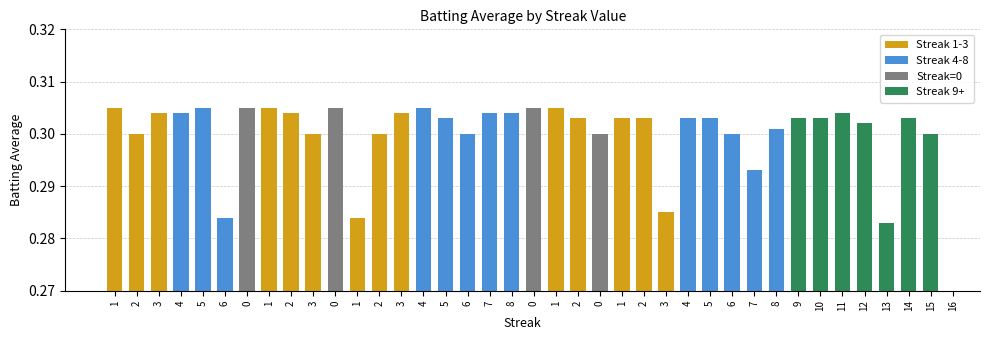

What is the smallest value displayed?

0.3